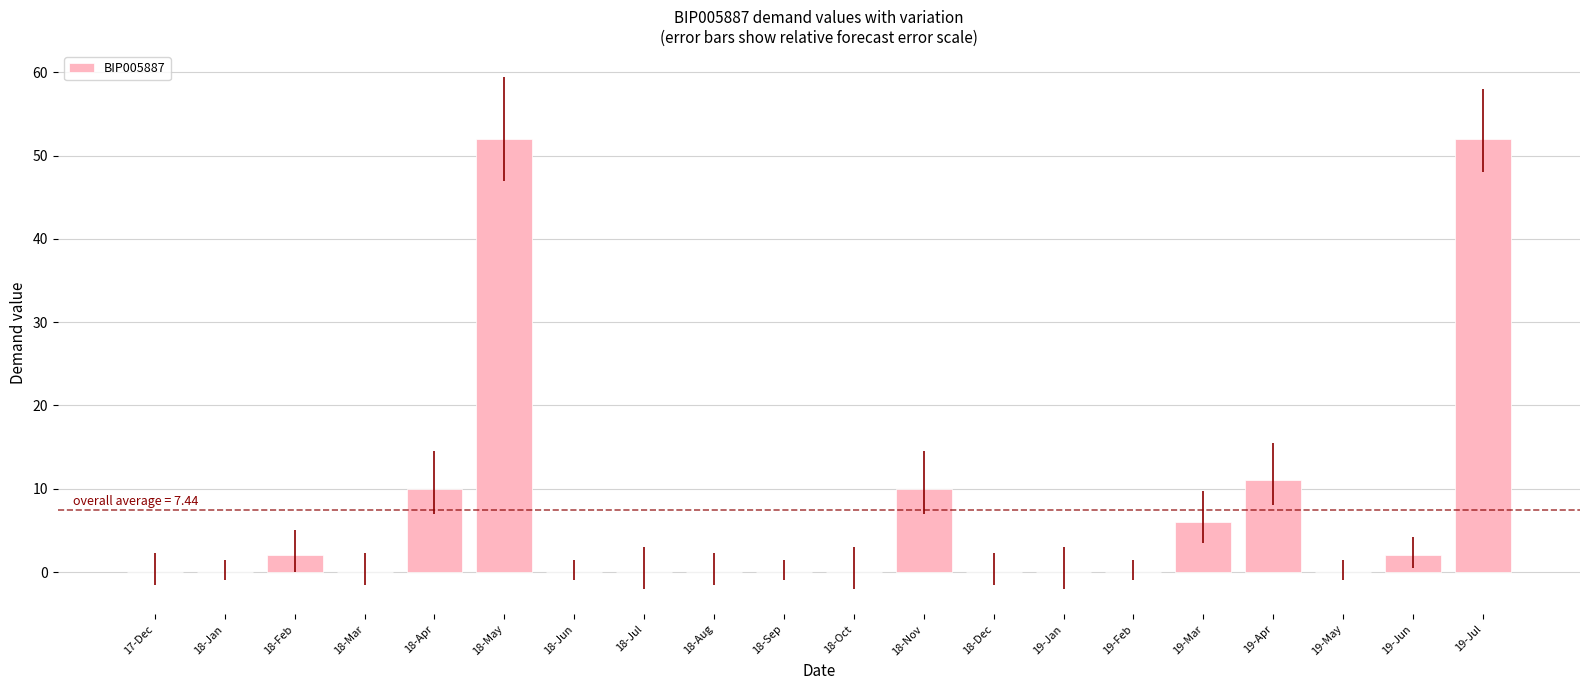

The value at 18-Apr is 3. True or false?

False